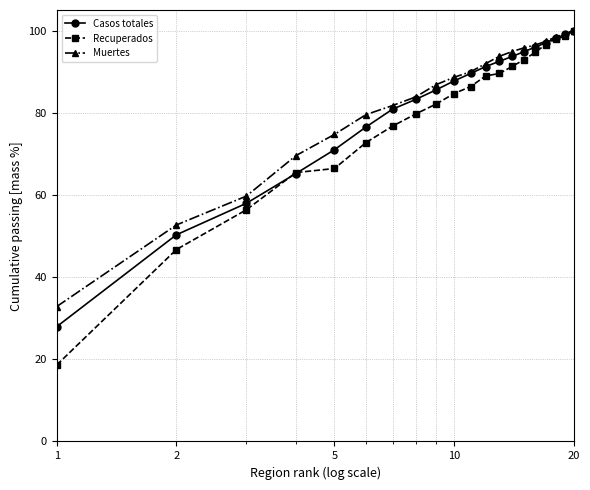

At how many categories does at least one series exceed 43?

19